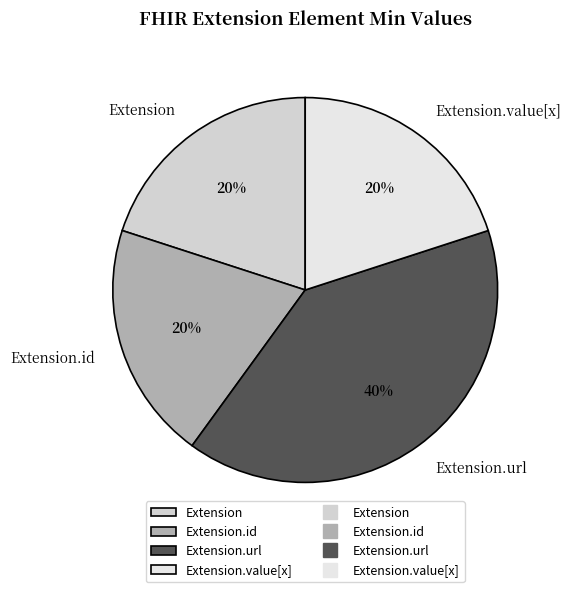

Combined, do Extension.value[x] and Extension.url account for over 50%?

Yes